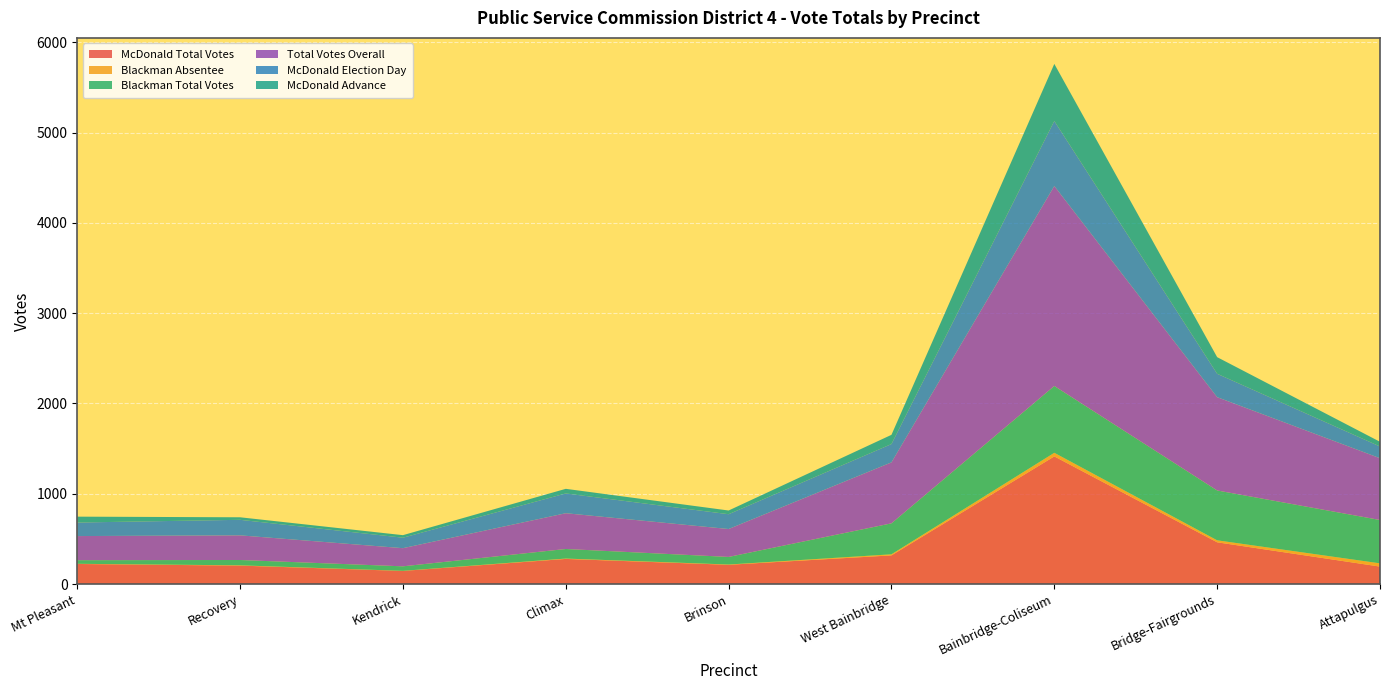

Reading left to right, transcribe all the data shown in this chart.

McDonald Total Votes: 223	205	146	279	214	318	1414	463	194
Blackman Absentee: 2	3	1	4	3	12	40	22	36
Blackman Total Votes: 40	59	50	106	84	343	740	552	480
Total Votes Overall: 267	273	201	396	309	675	2214	1033	684
McDonald Election Day: 150	172	116	219	164	203	720	259	130
McDonald Advance: 65	28	28	51	41	102	632	184	52